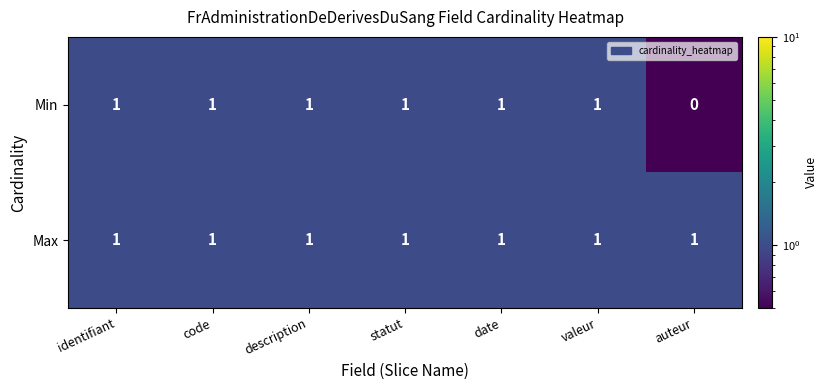

At which category does the chart reach its minimum across all series?

auteur